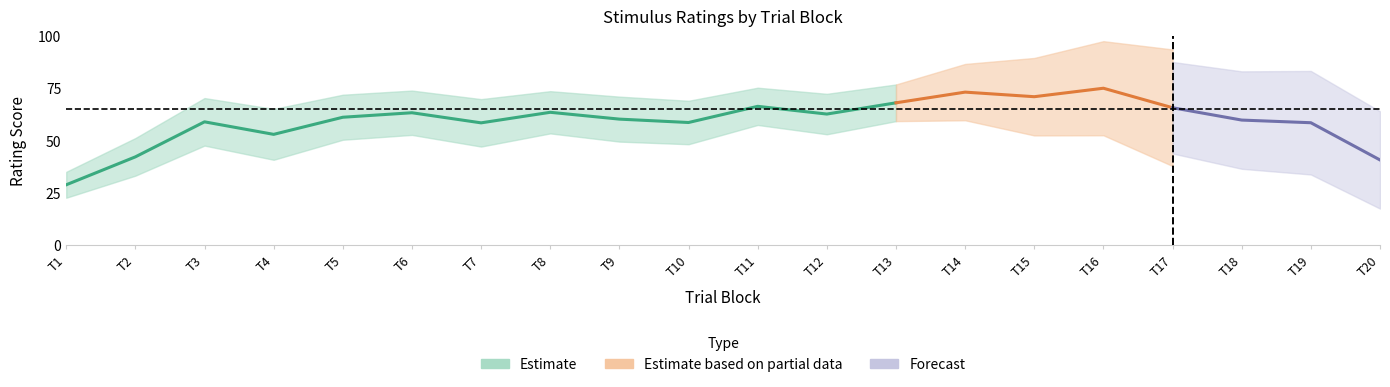

What is the smallest value displayed?

27.3